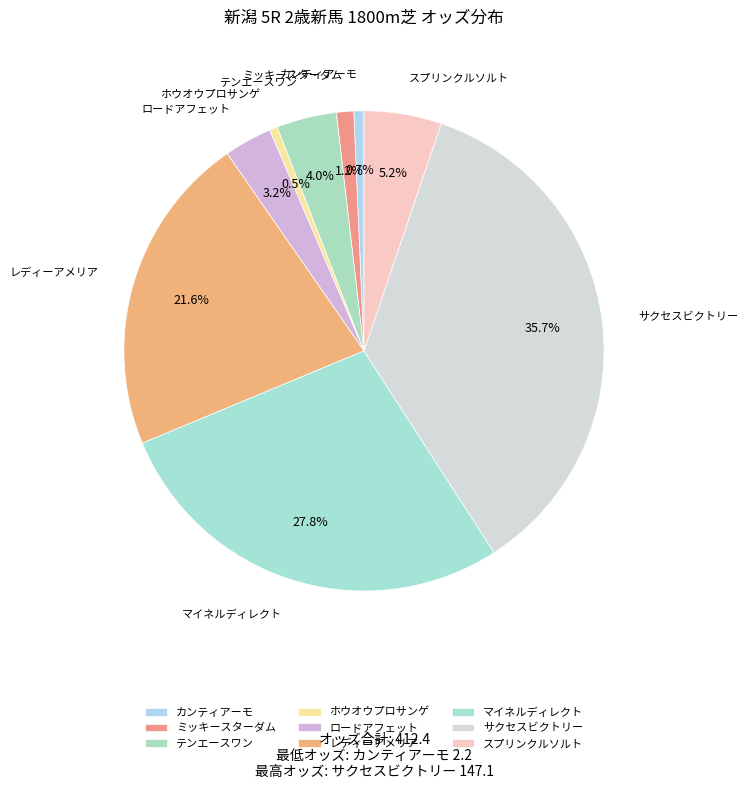

What is the smallest slice in the pie chart?

ホウオウプロサンゲ